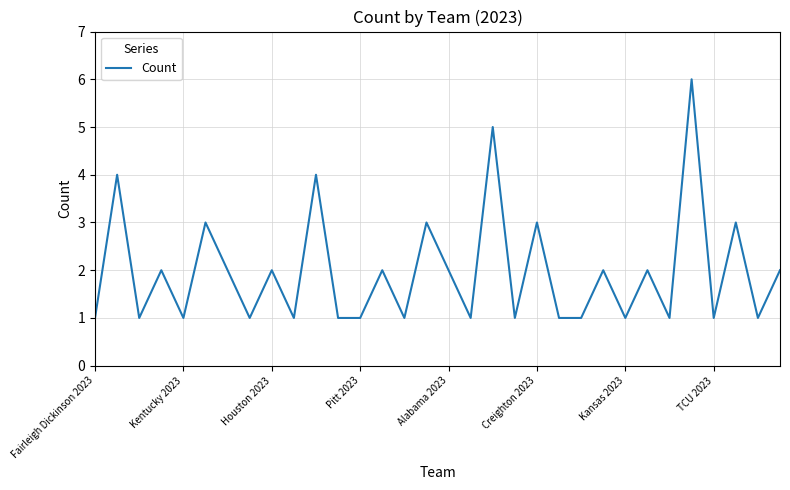

What is the difference between the maximum and minimum values?

5